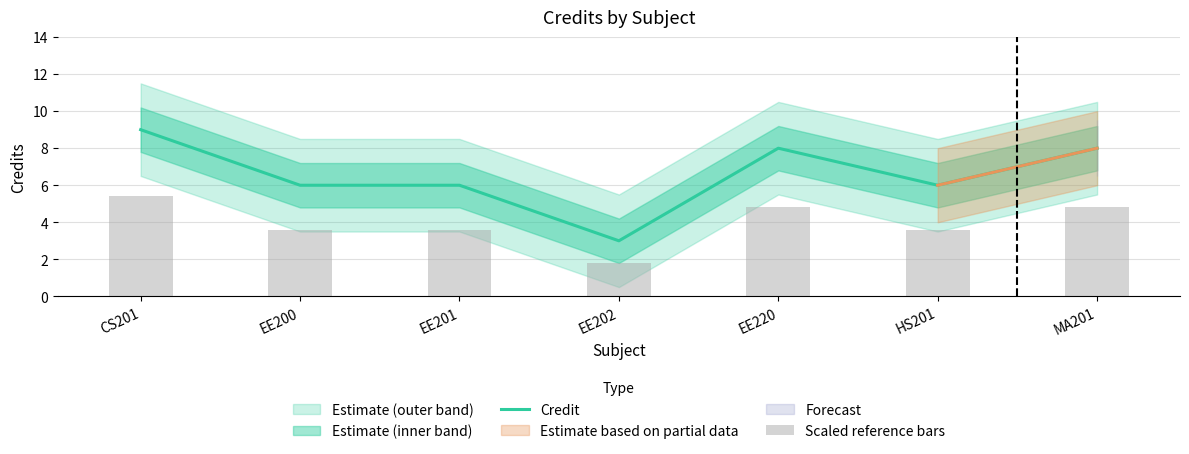

What is the total value across all series at EE202?

4.8